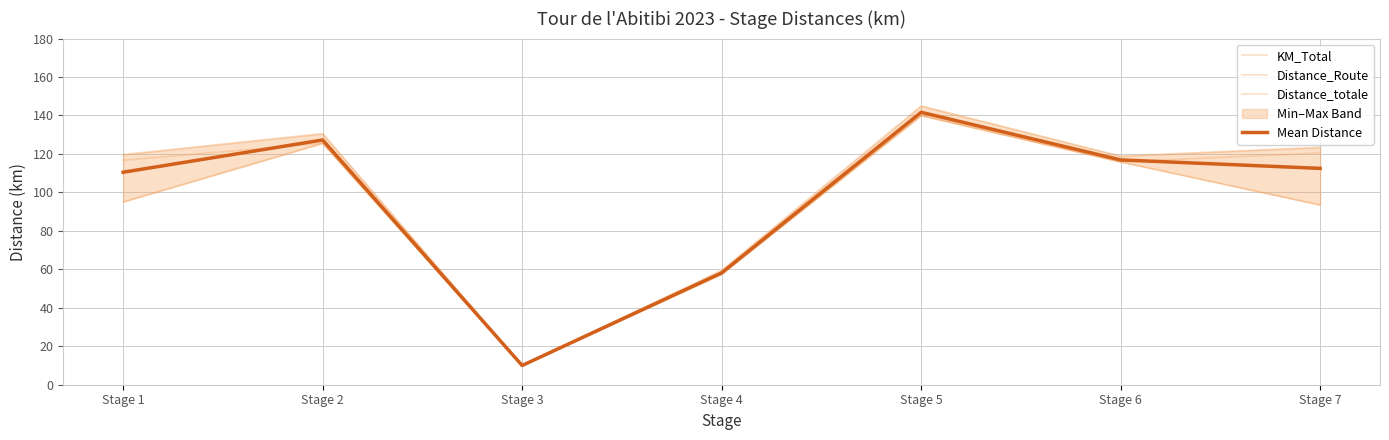

What is the minimum value shown in the chart?

10.0